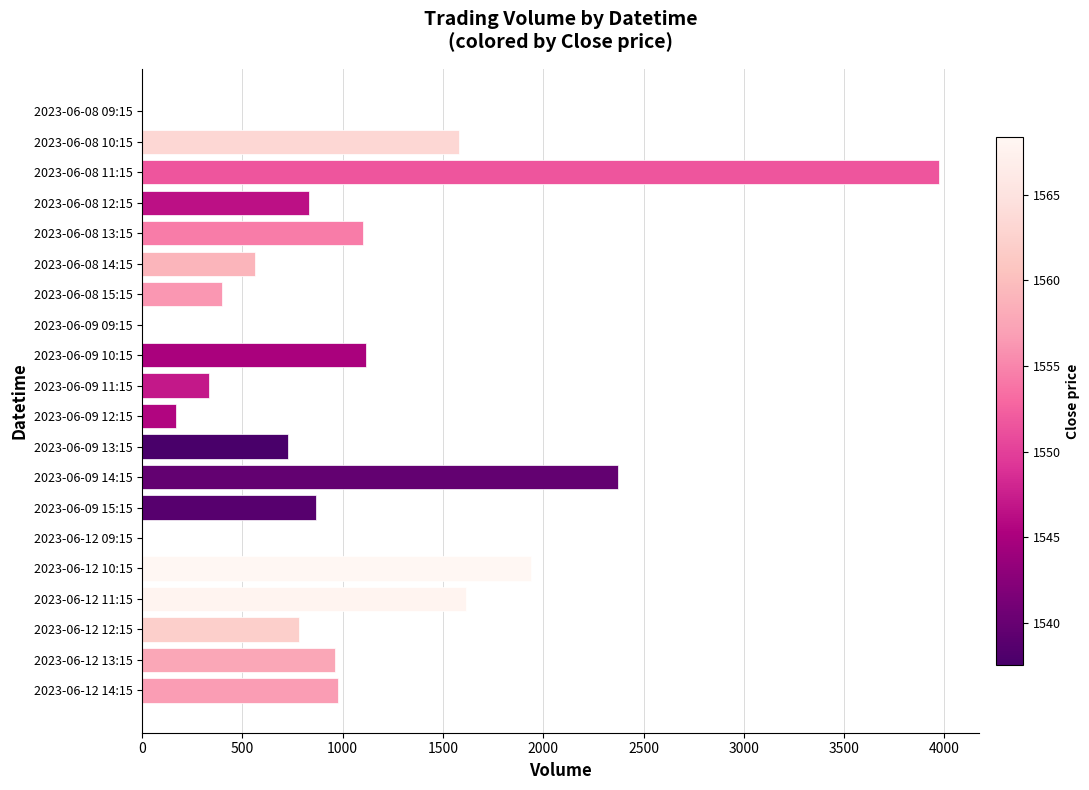

Is it true that the value at 2023-06-08 11:15 is 1397?

False